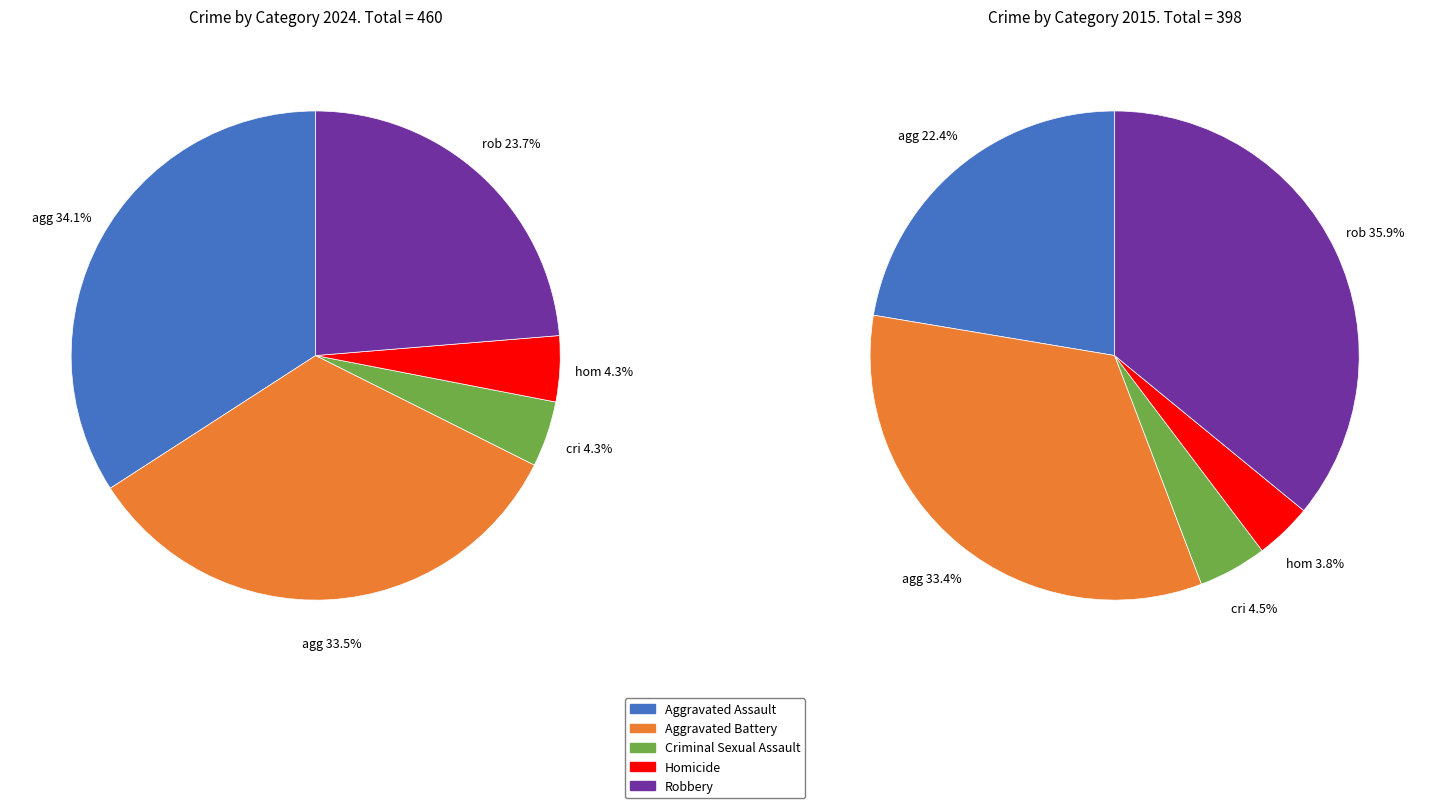

What is the smallest slice in the pie chart?

Homicide